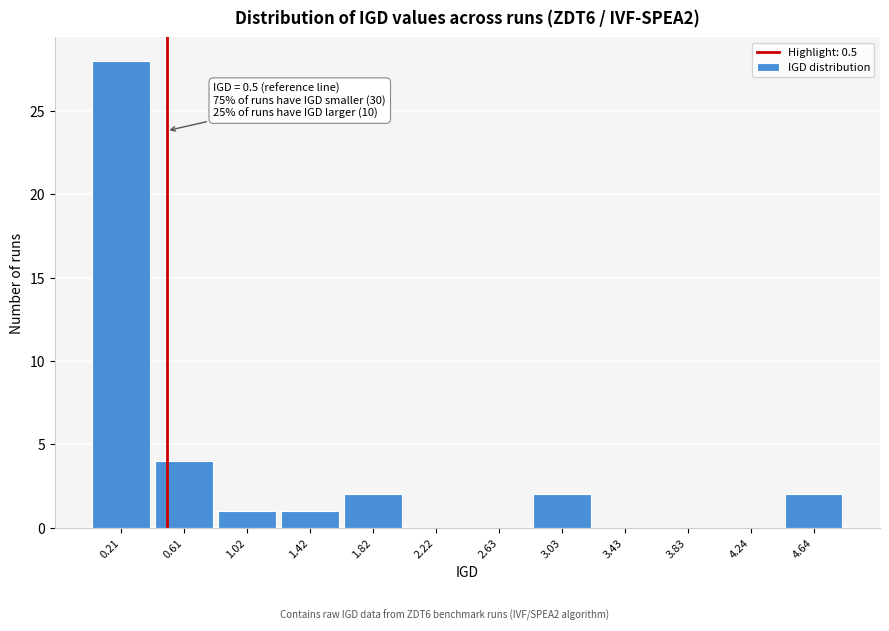

Which range on the x-axis has the tallest bar?

0.00 to 0.40